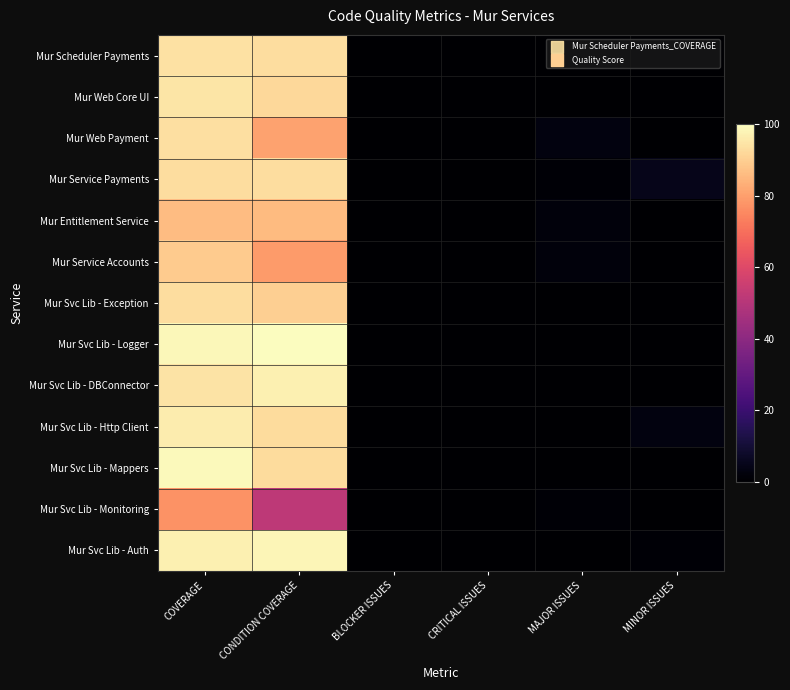

Reading left to right, transcribe all the data shown in this chart.

Mur Scheduler Payments: COVERAGE=94.1	CONDITION COVERAGE=93.1	BLOCKER ISSUES=0.0	CRITICAL ISSUES=0.0	MAJOR ISSUES=0.0	MINOR ISSUES=0.0
Mur Web Core UI: COVERAGE=94.8	CONDITION COVERAGE=92.1	BLOCKER ISSUES=0.0	CRITICAL ISSUES=0.0	MAJOR ISSUES=0.0	MINOR ISSUES=0.0
Mur Web Payment: COVERAGE=93.6	CONDITION COVERAGE=80.8	BLOCKER ISSUES=0.0	CRITICAL ISSUES=0.0	MAJOR ISSUES=3.0	MINOR ISSUES=0.0
Mur Service Payments: COVERAGE=93.1	CONDITION COVERAGE=93.1	BLOCKER ISSUES=0.0	CRITICAL ISSUES=0.0	MAJOR ISSUES=1.0	MINOR ISSUES=5.0
Mur Entitlement Service: COVERAGE=86.2	CONDITION COVERAGE=85.7	BLOCKER ISSUES=0.0	CRITICAL ISSUES=0.0	MAJOR ISSUES=2.0	MINOR ISSUES=0.0
Mur Service Accounts: COVERAGE=89.2	CONDITION COVERAGE=79.2	BLOCKER ISSUES=0.0	CRITICAL ISSUES=0.0	MAJOR ISSUES=2.0	MINOR ISSUES=0.0
Mur Svc Lib - Exception: COVERAGE=93.3	CONDITION COVERAGE=90.0	BLOCKER ISSUES=0.0	CRITICAL ISSUES=0.0	MAJOR ISSUES=0.0	MINOR ISSUES=0.0
Mur Svc Lib - Logger: COVERAGE=98.6	CONDITION COVERAGE=100.0	BLOCKER ISSUES=0.0	CRITICAL ISSUES=0.0	MAJOR ISSUES=0.0	MINOR ISSUES=0.0
Mur Svc Lib - DBConnector: COVERAGE=94.2	CONDITION COVERAGE=97.2	BLOCKER ISSUES=0.0	CRITICAL ISSUES=0.0	MAJOR ISSUES=0.0	MINOR ISSUES=0.0
Mur Svc Lib - Http Client: COVERAGE=96.4	CONDITION COVERAGE=92.7	BLOCKER ISSUES=0.0	CRITICAL ISSUES=0.0	MAJOR ISSUES=0.0	MINOR ISSUES=3.0
Mur Svc Lib - Mappers: COVERAGE=99.1	CONDITION COVERAGE=92.9	BLOCKER ISSUES=0.0	CRITICAL ISSUES=0.0	MAJOR ISSUES=0.0	MINOR ISSUES=0.0
Mur Svc Lib - Monitoring: COVERAGE=77.0	CONDITION COVERAGE=51.7	BLOCKER ISSUES=0.0	CRITICAL ISSUES=0.0	MAJOR ISSUES=1.0	MINOR ISSUES=0.0
Mur Svc Lib - Auth: COVERAGE=96.9	CONDITION COVERAGE=98.2	BLOCKER ISSUES=0.0	CRITICAL ISSUES=0.0	MAJOR ISSUES=0.0	MINOR ISSUES=1.0